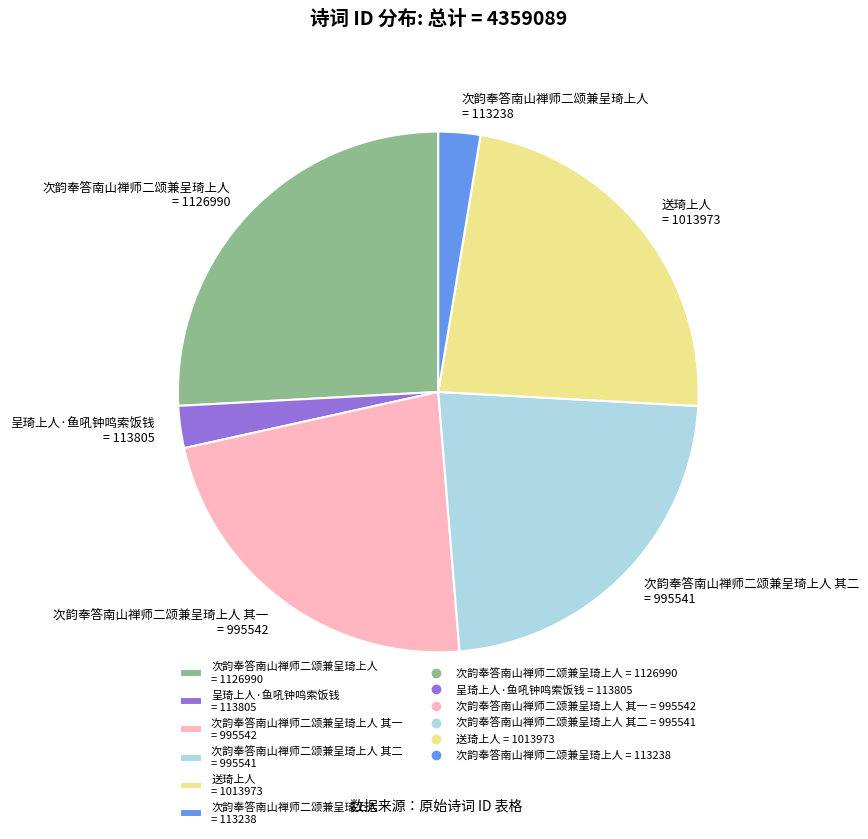

Between 次韵奉答南山禅师二颂兼呈琦上人 其一 = 995542 and 次韵奉答南山禅师二颂兼呈琦上人 = 113238, which is larger?

次韵奉答南山禅师二颂兼呈琦上人 其一 = 995542